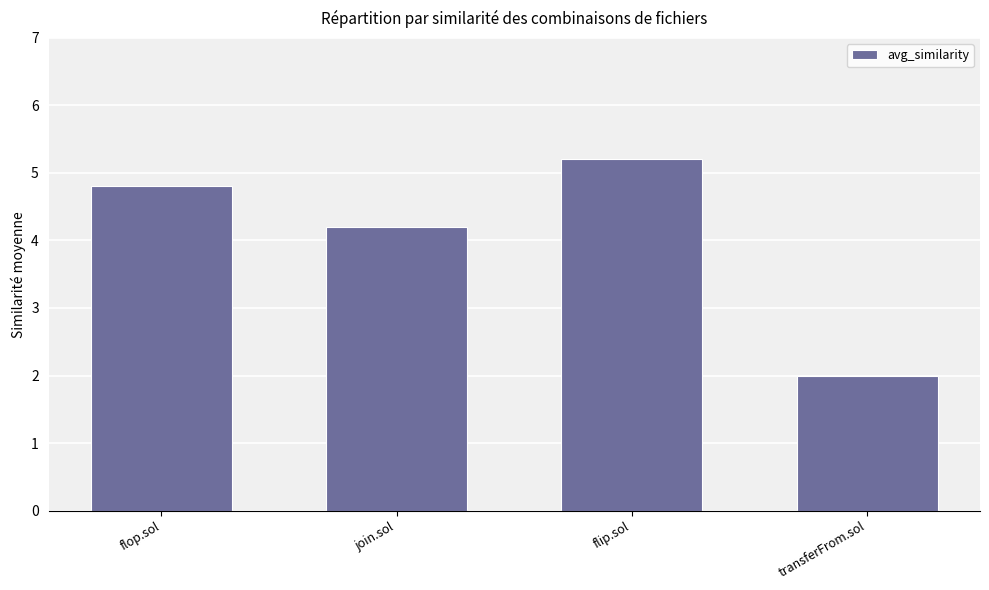

Does the chart contain any negative values?

No